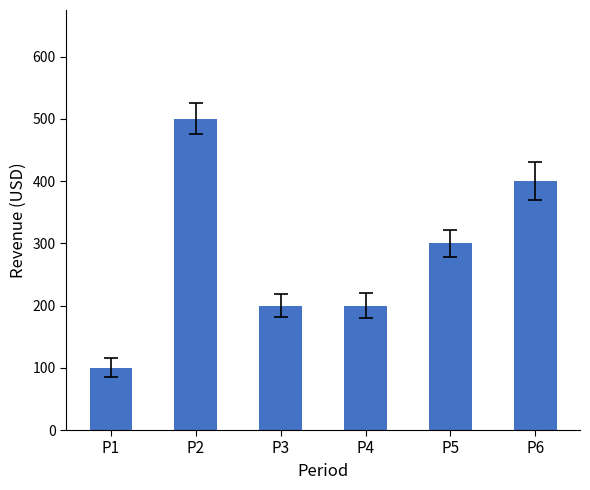

Is it true that the value at P6 is 673?

False